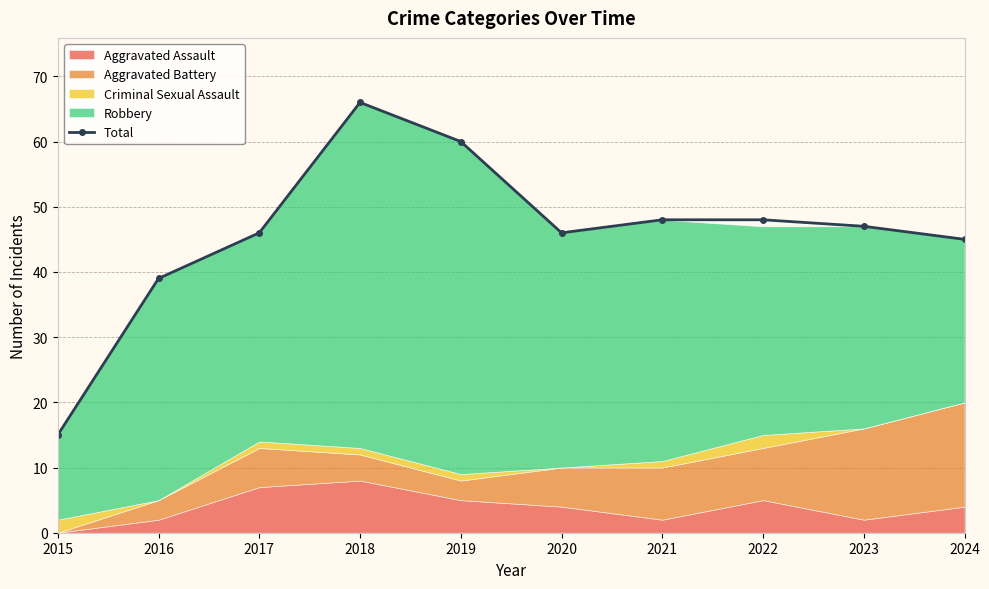

Rank the categories by value from lowest to highest.

2015, 2016, 2024, 2017, 2020, 2023, 2021, 2022, 2019, 2018